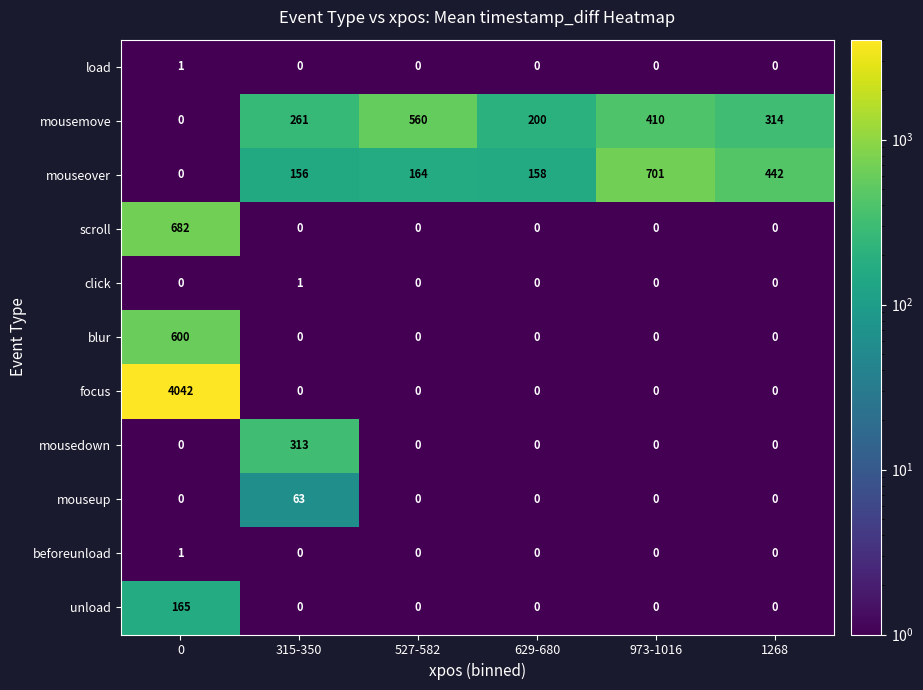

How many values in unload are above zero?

1